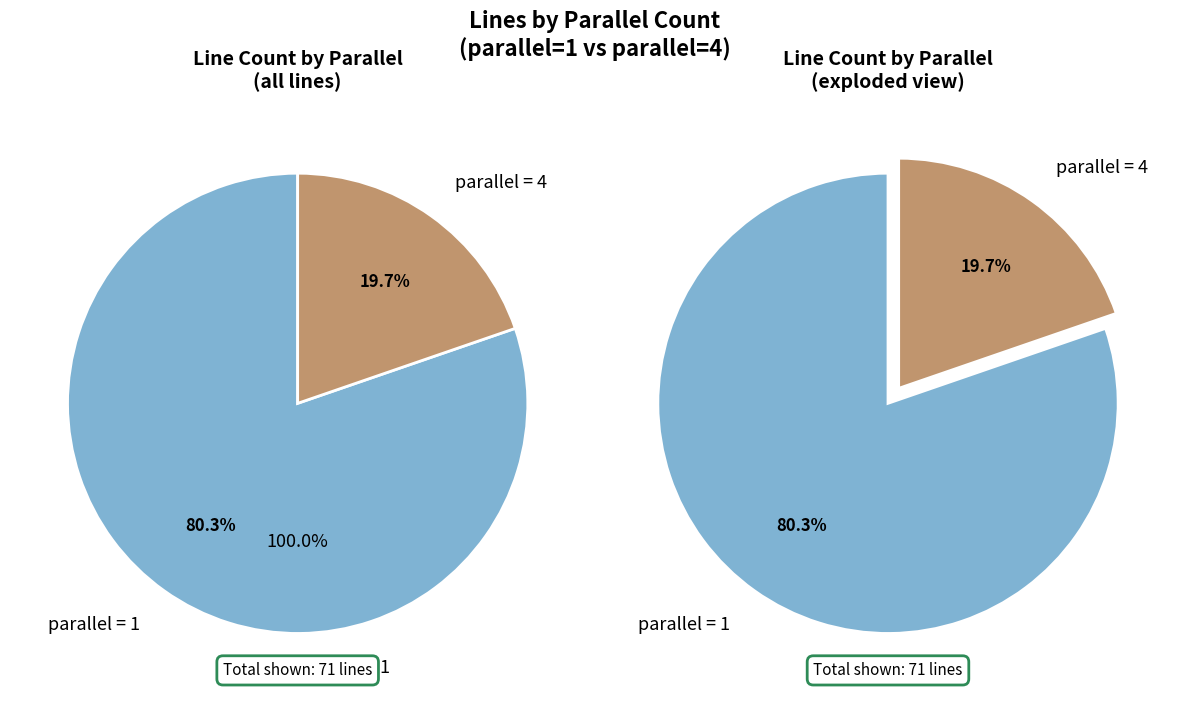

Count the number of slices in the pie.

2